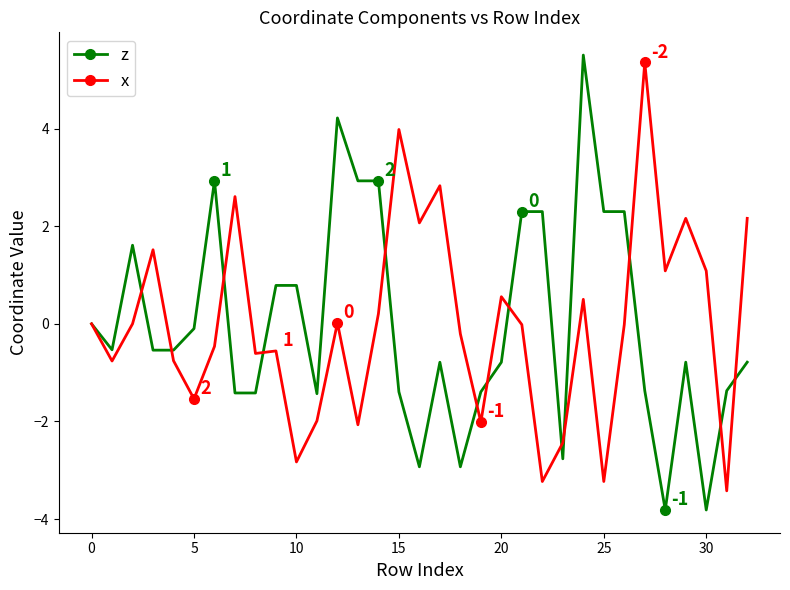

What is the value of the z point at the 32nd from the left?

-1.4